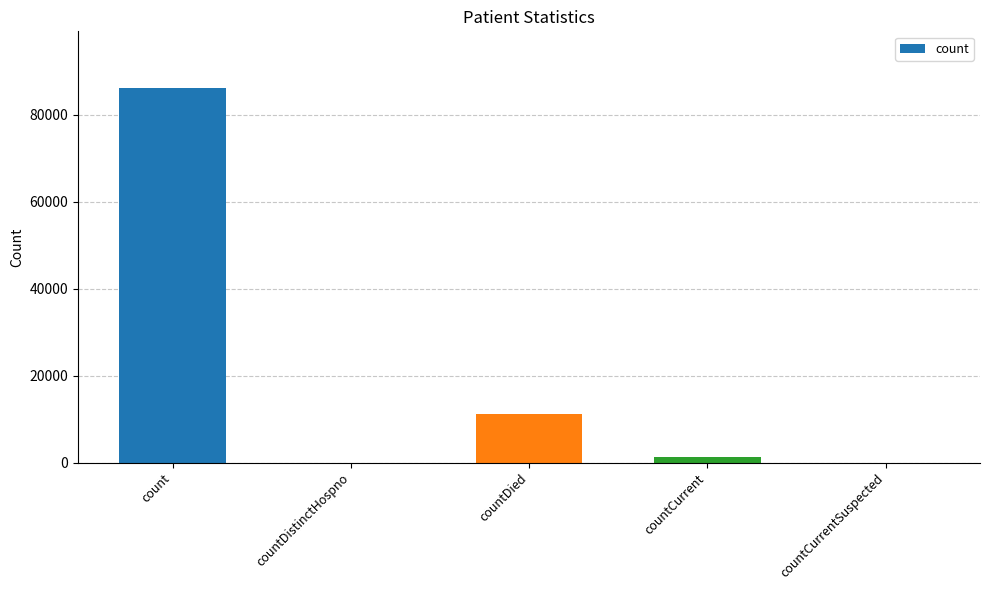

What is the sum of all values?

98694